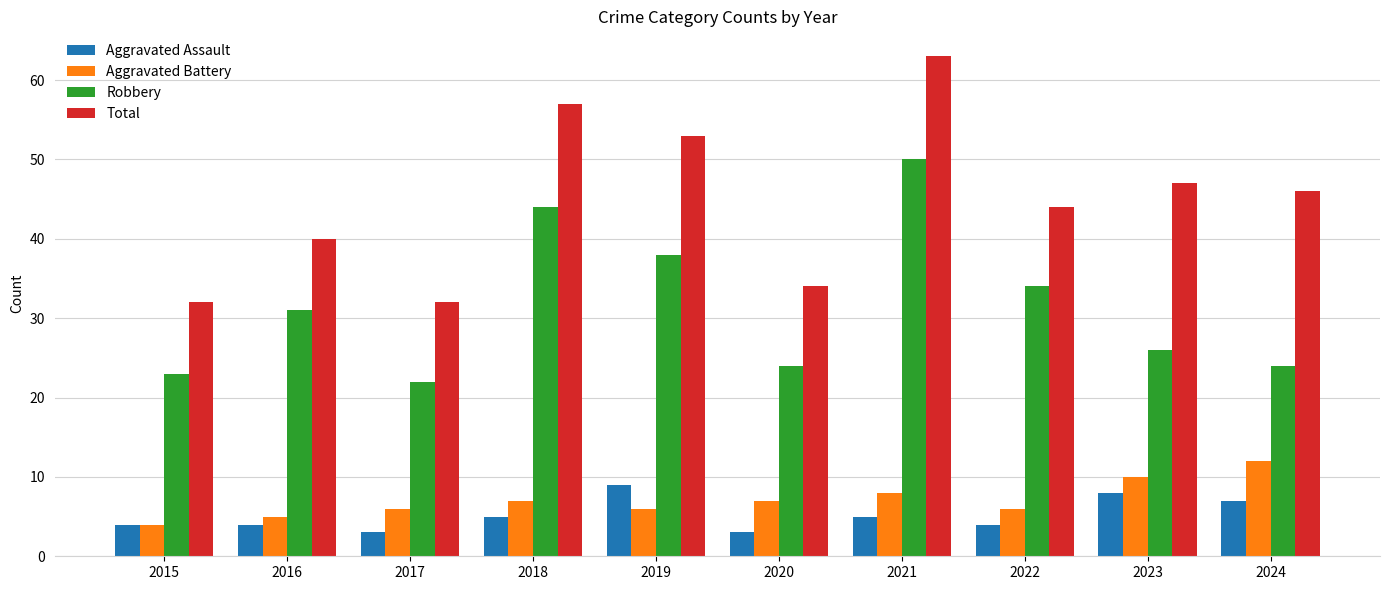

Is the value of Total at 2016 greater than the value of Aggravated Assault at 2022?

Yes